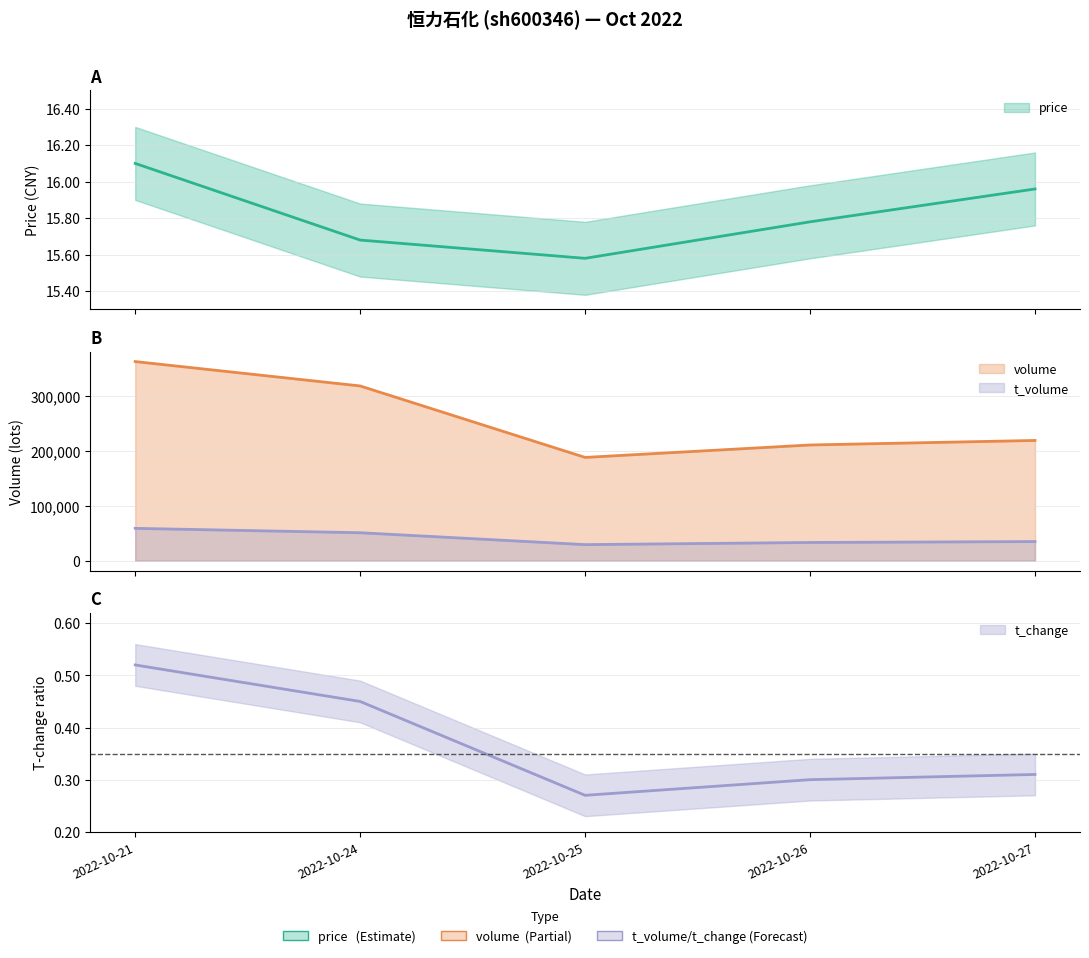

How many interior local valleys does the t_change series have?

1